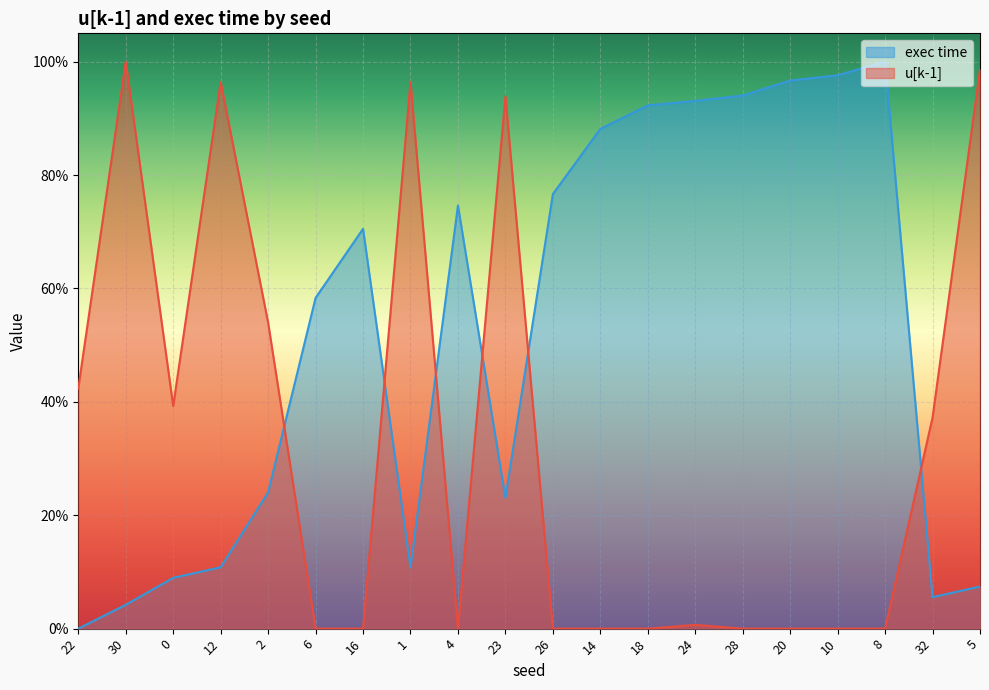

Is it true that exec time equals 0.9 at 18?

True